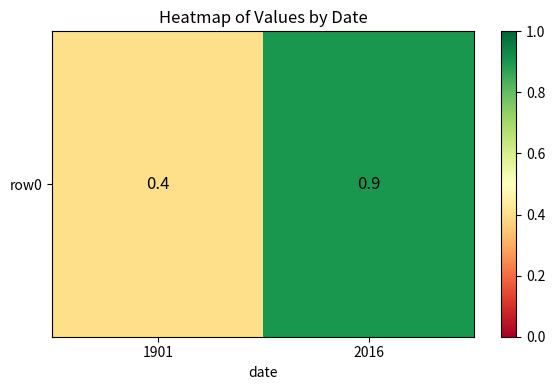

What is the smallest value displayed?

0.4